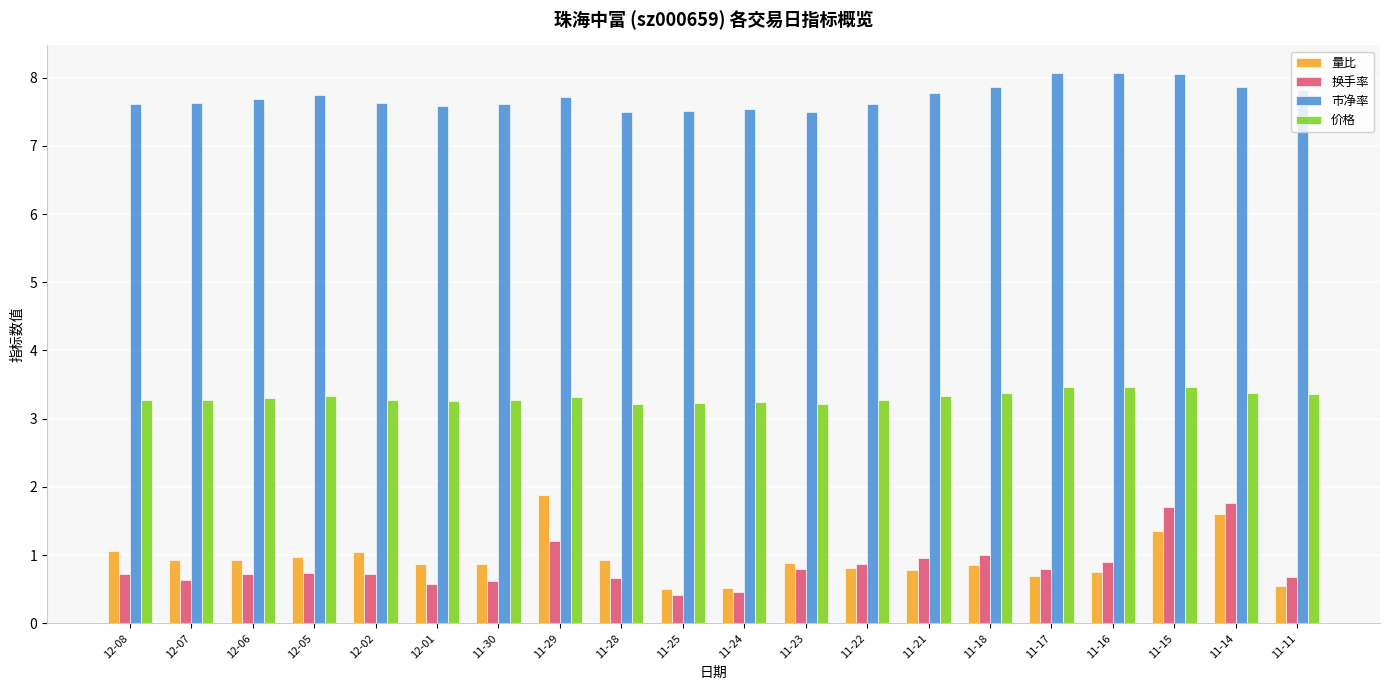

Which series changed the most between 12-06 and 11-14?

换手率